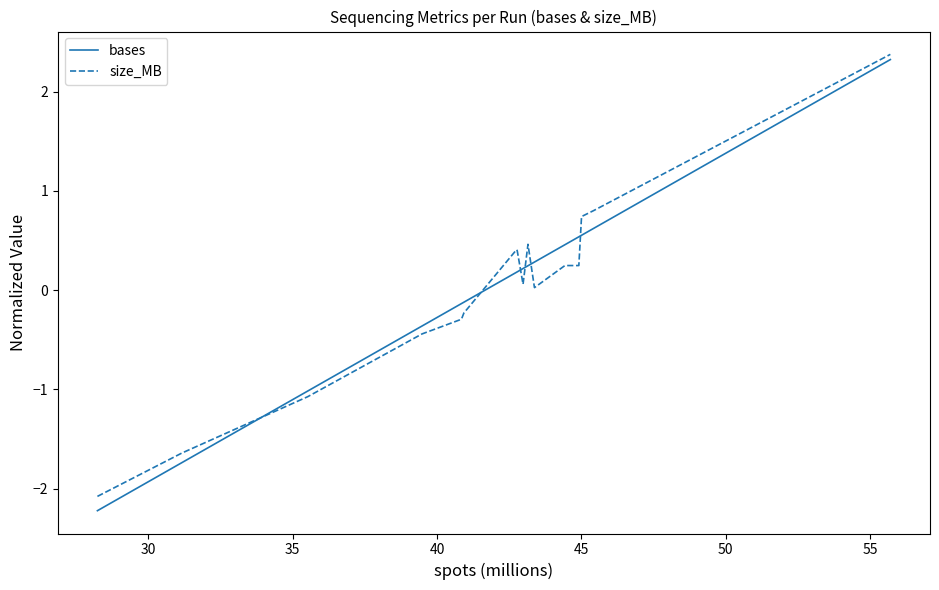

Which series has the largest range (max minus min)?

bases